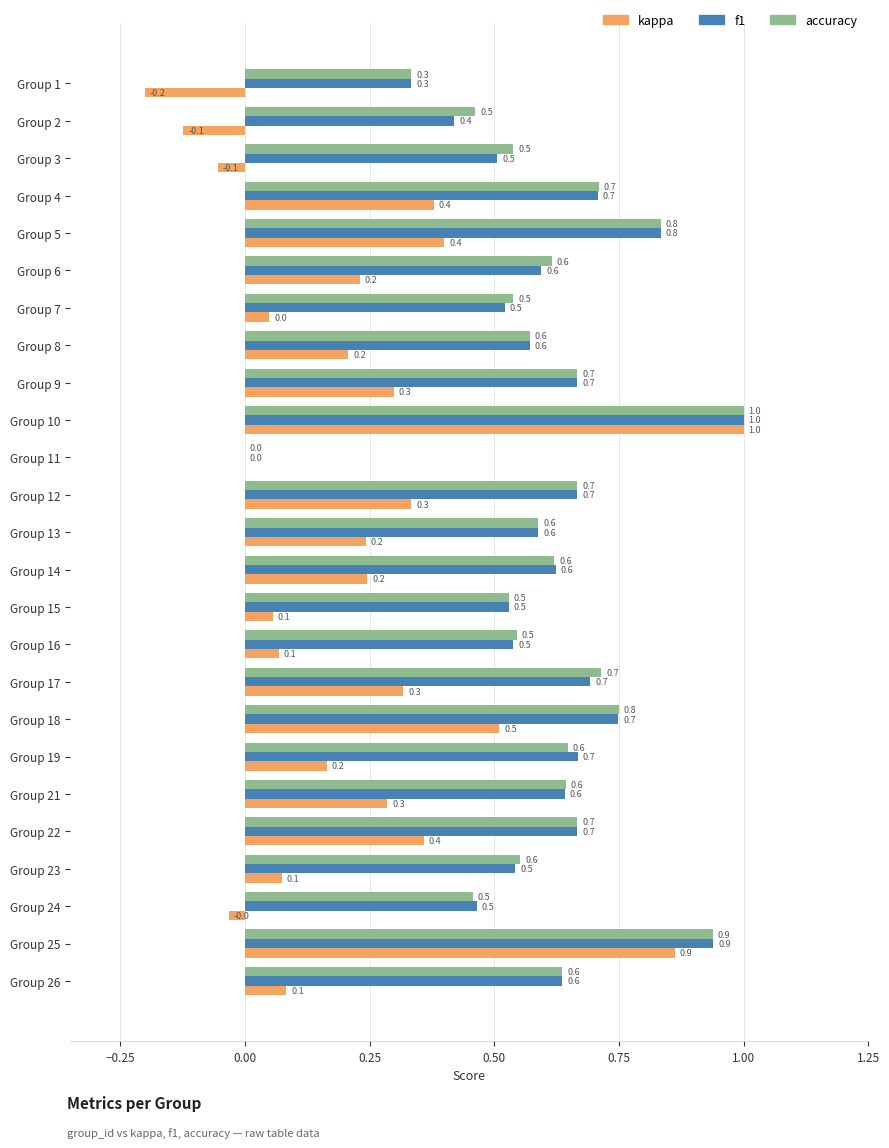

Which series changed the most between Group 3 and Group 17?

kappa